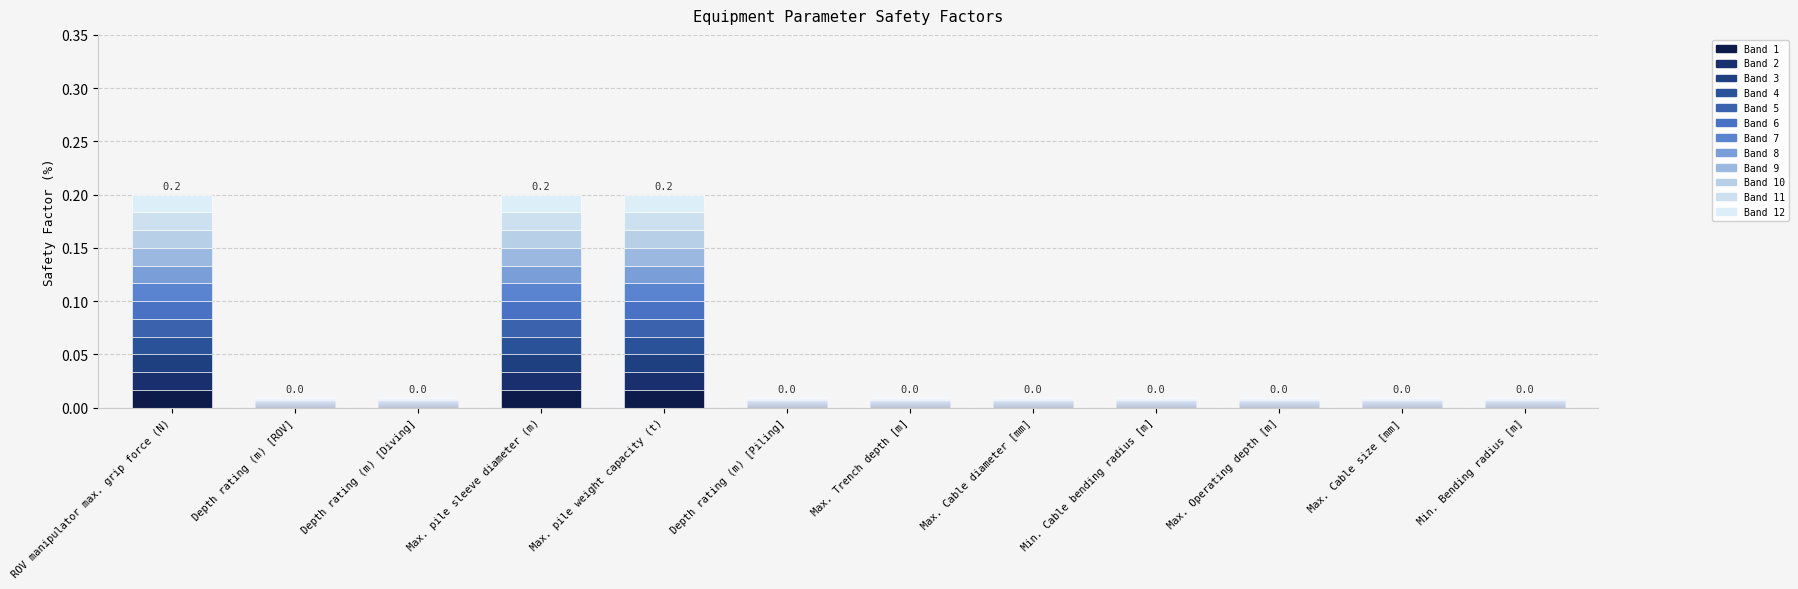

Count the number of categories in the chart.

12